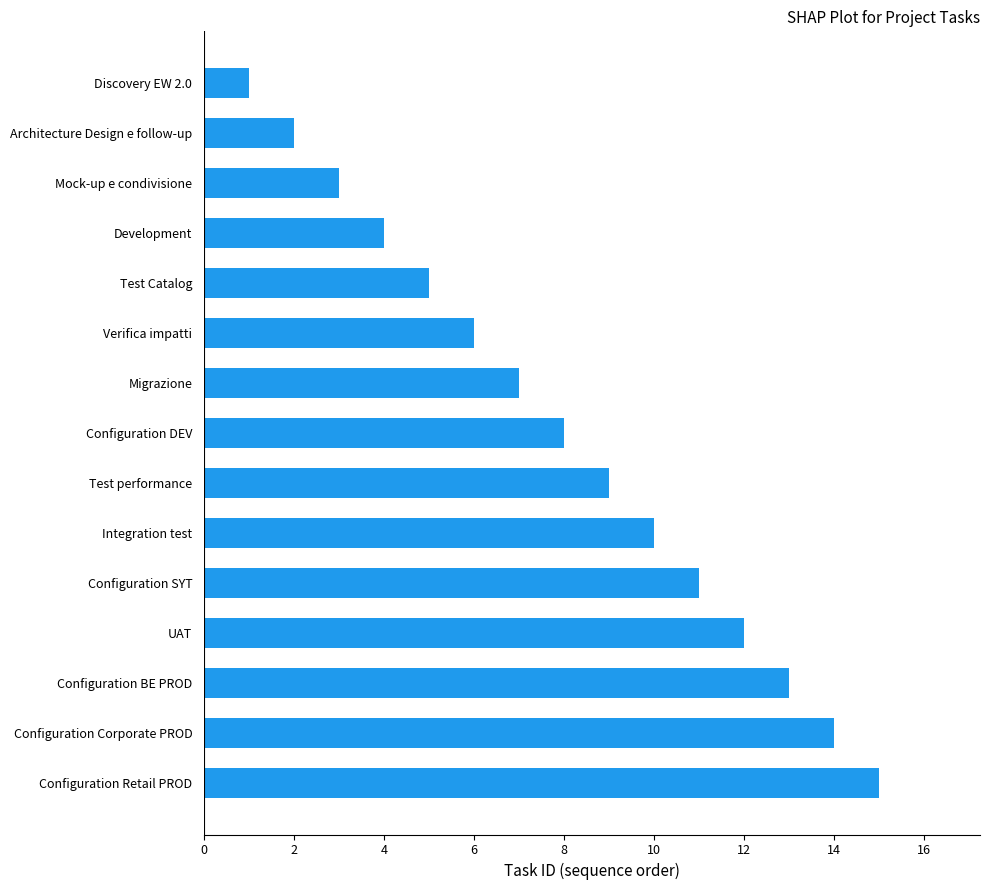

Does the chart contain stacked bars?

No